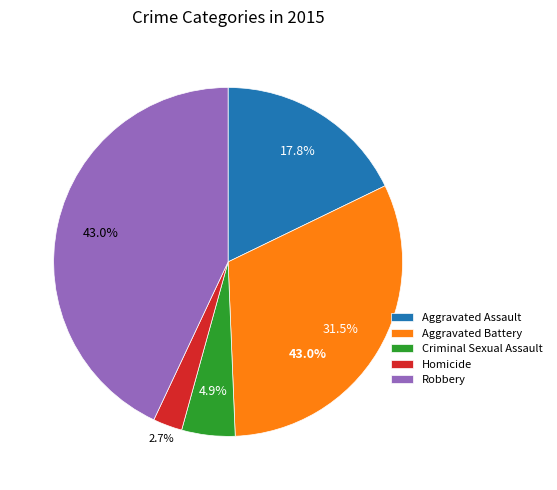

Is there a majority slice in this chart?

No